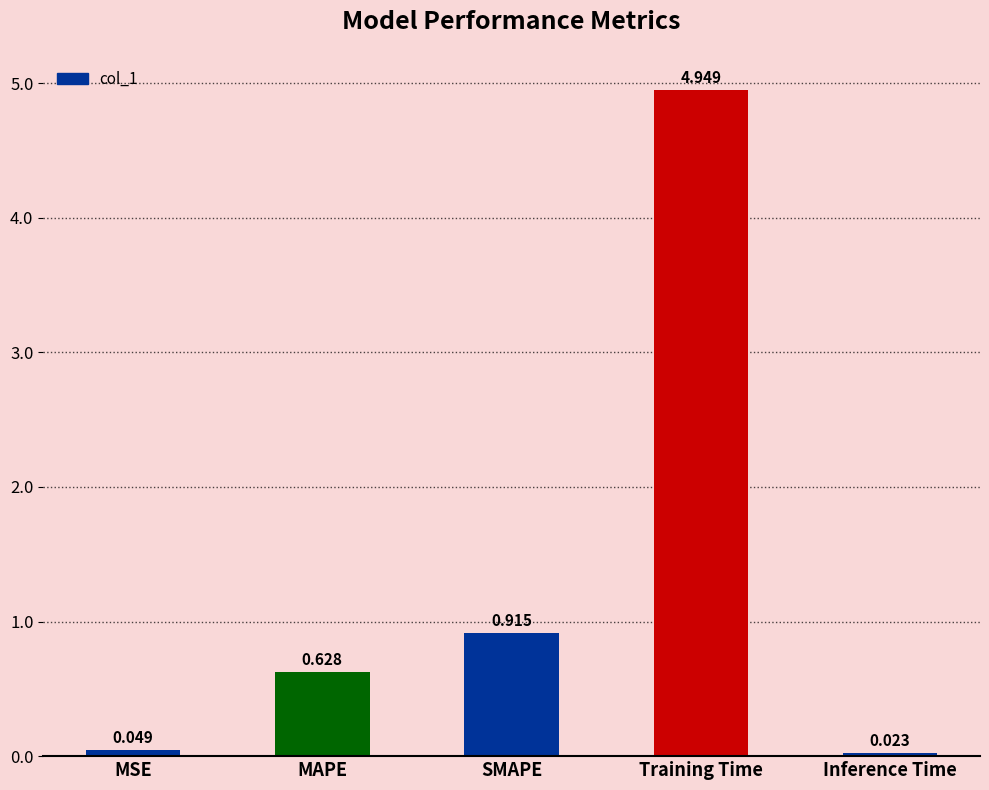

What is the label of the 1st bar from the left?

MSE